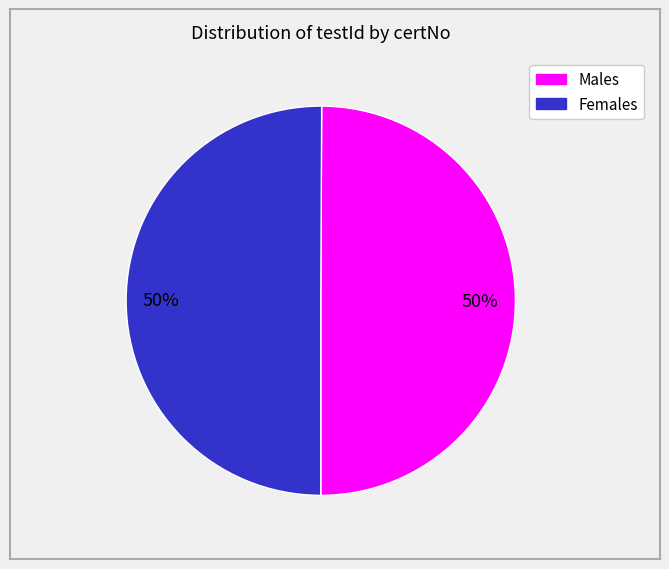

To the nearest percent, what is the average slice percentage?

50%